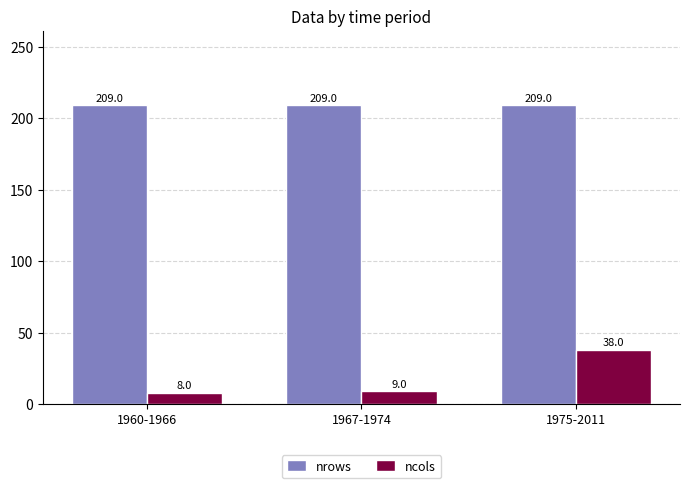

What is the total value across all series at 1960-1966?

217